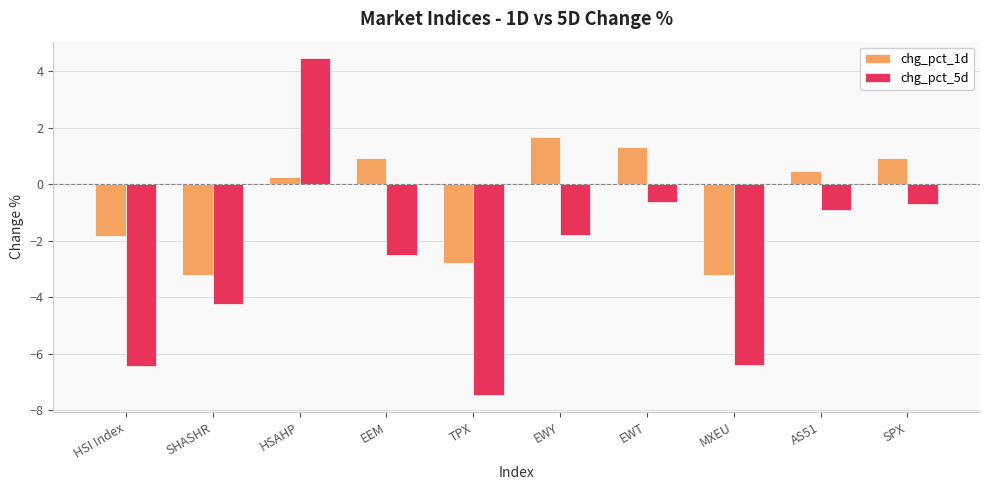

What value does the chg_pct_5d series have at SHASHR?

-4.2